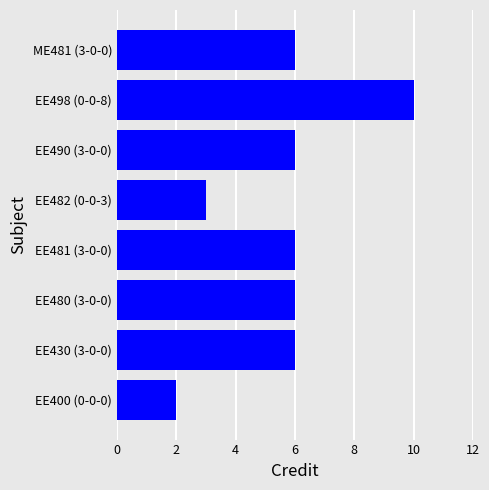

Is it true that the value at EE490 (3-0-0) is 6?

True